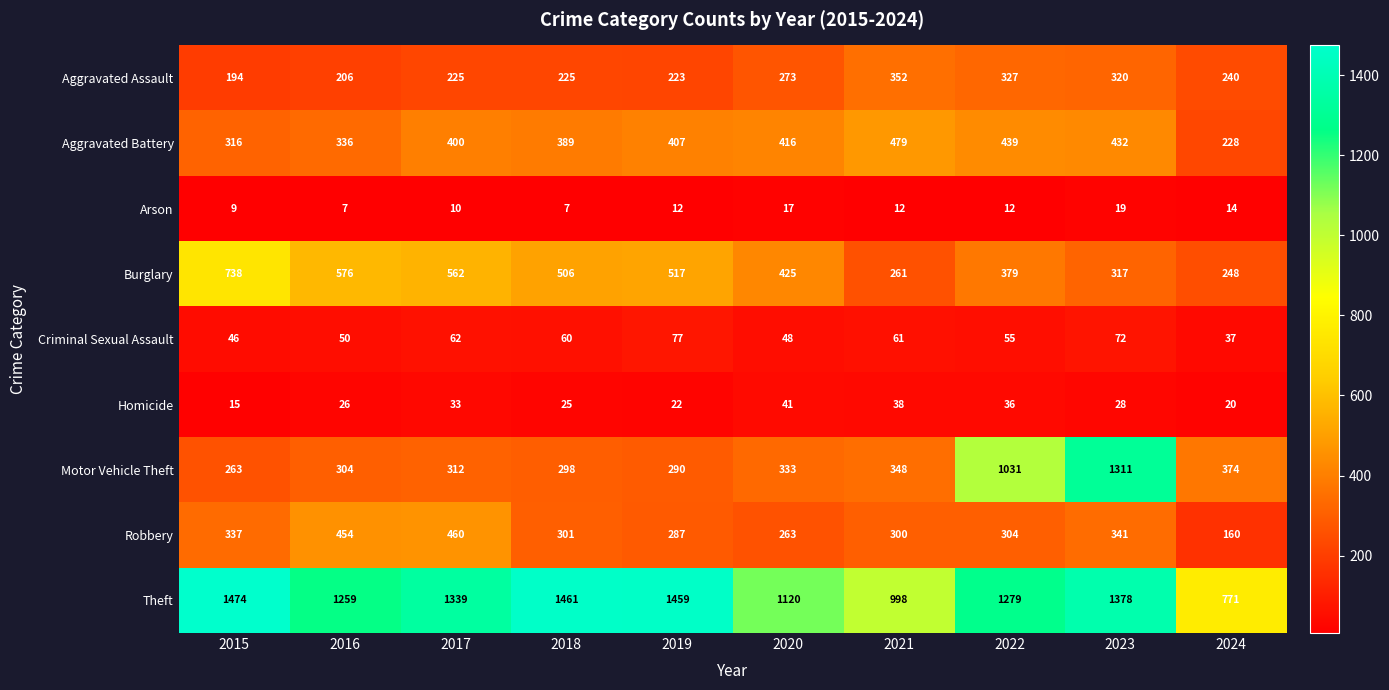

True or false: Burglary has a value of 81 at 2023.

False